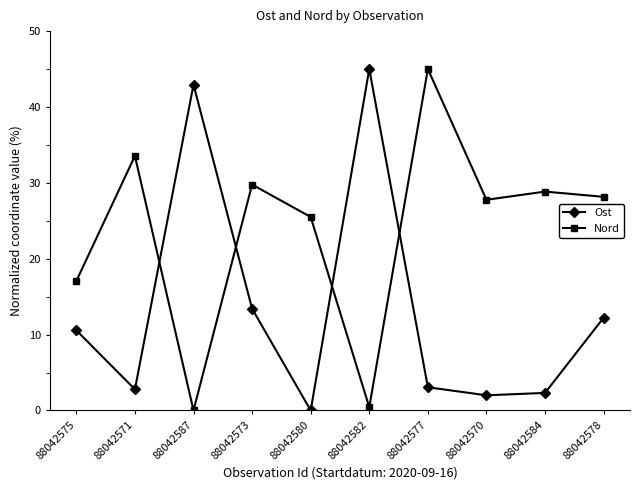

Is the value of Ost at 88042587 greater than the value of Nord at 88042584?

Yes